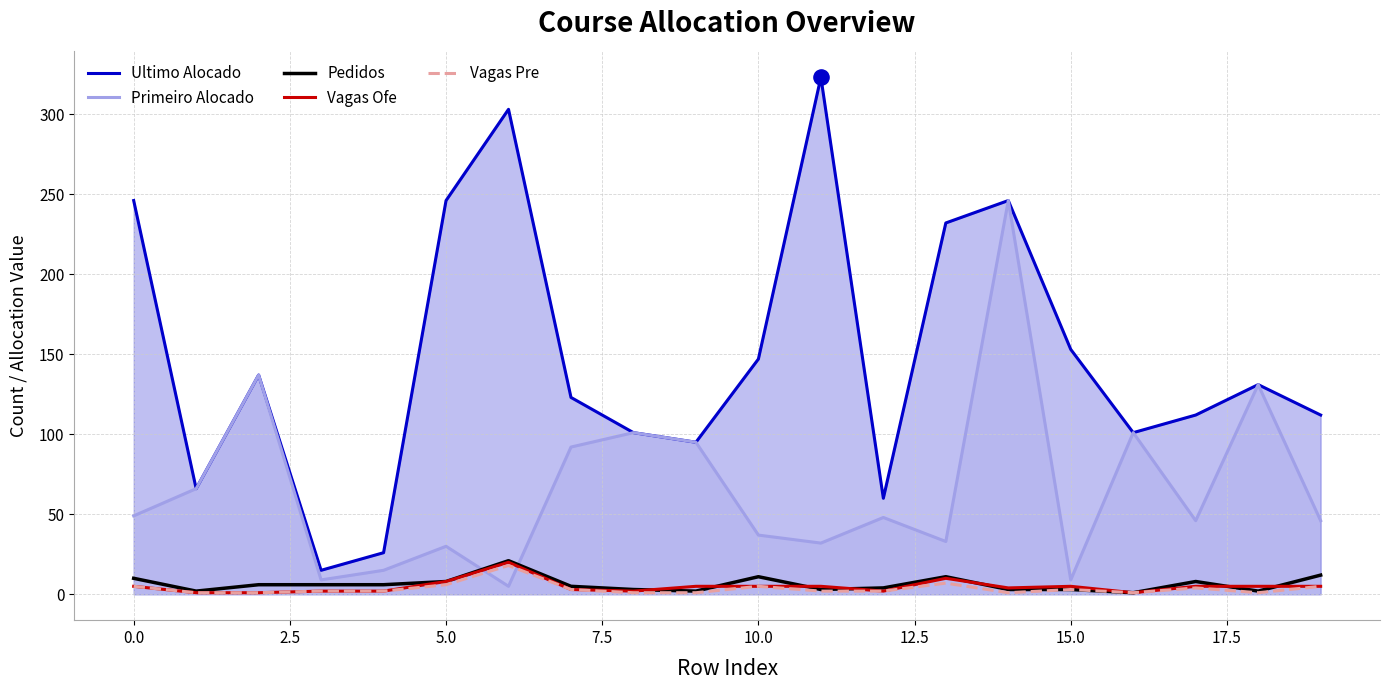

At which category is the sum across all series the highest?

14